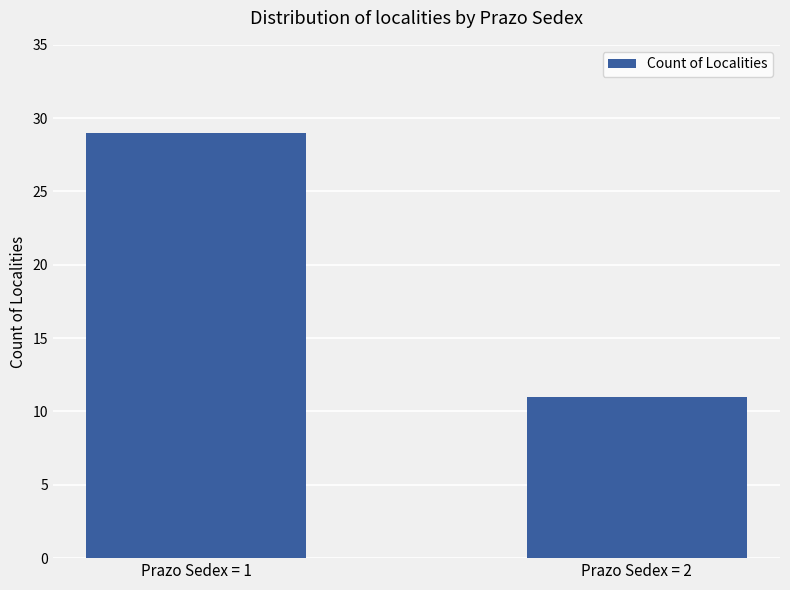

True or false: the data shows 6 at Prazo Sedex = 2.

False